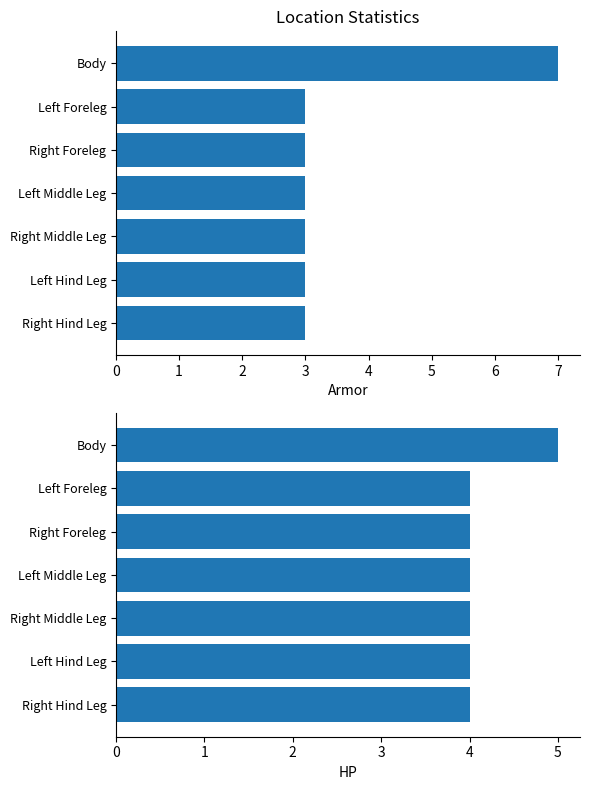

What are all the series names shown in the legend?

Armor, HP